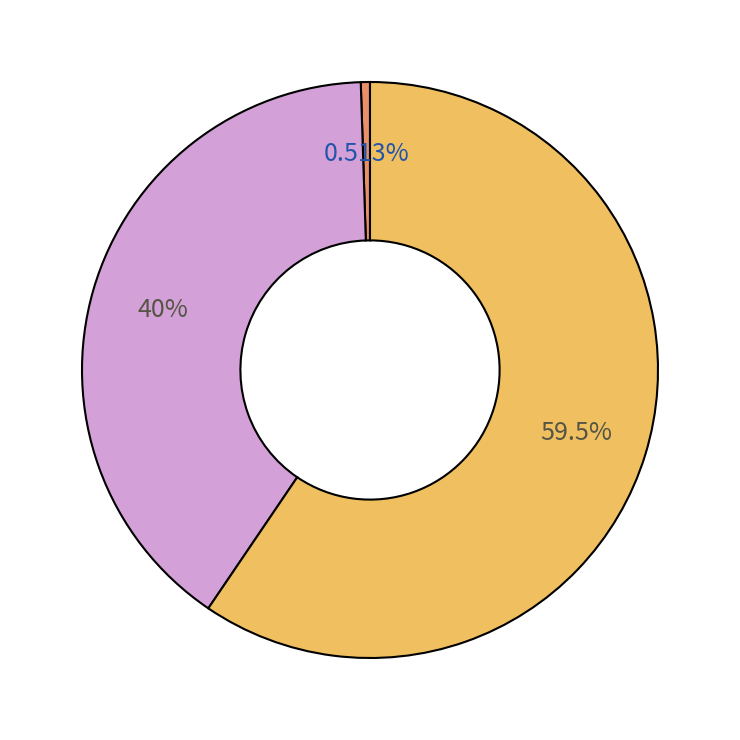

Is there any slice that represents more than half of the pie?

Yes